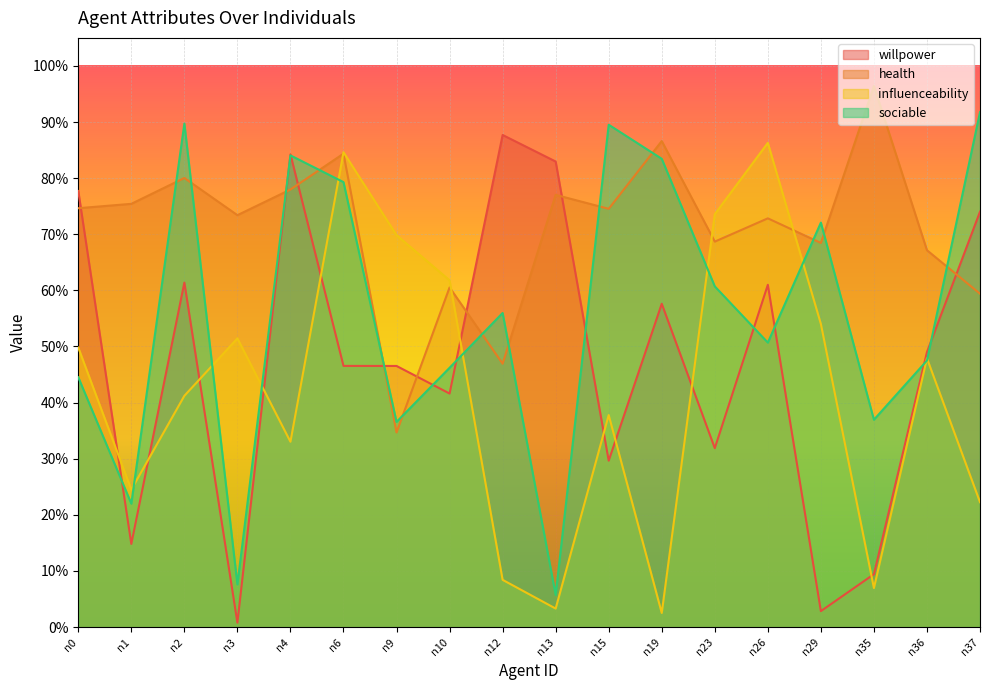

Reading right to left, list all the values displayed in this chart.

willpower: 0.7	0.5	0.1	0.0	0.6	0.3	0.6	0.3	0.8	0.9	0.4	0.5	0.5	0.8	0.0	0.6	0.1	0.8
health: 0.6	0.7	1.0	0.7	0.7	0.7	0.9	0.7	0.8	0.5	0.6	0.3	0.8	0.8	0.7	0.8	0.8	0.7
influenceability: 0.2	0.5	0.1	0.5	0.9	0.7	0.0	0.4	0.0	0.1	0.6	0.7	0.8	0.3	0.5	0.4	0.2	0.5
sociable: 0.9	0.5	0.4	0.7	0.5	0.6	0.8	0.9	0.1	0.6	0.5	0.4	0.8	0.8	0.1	0.9	0.2	0.4